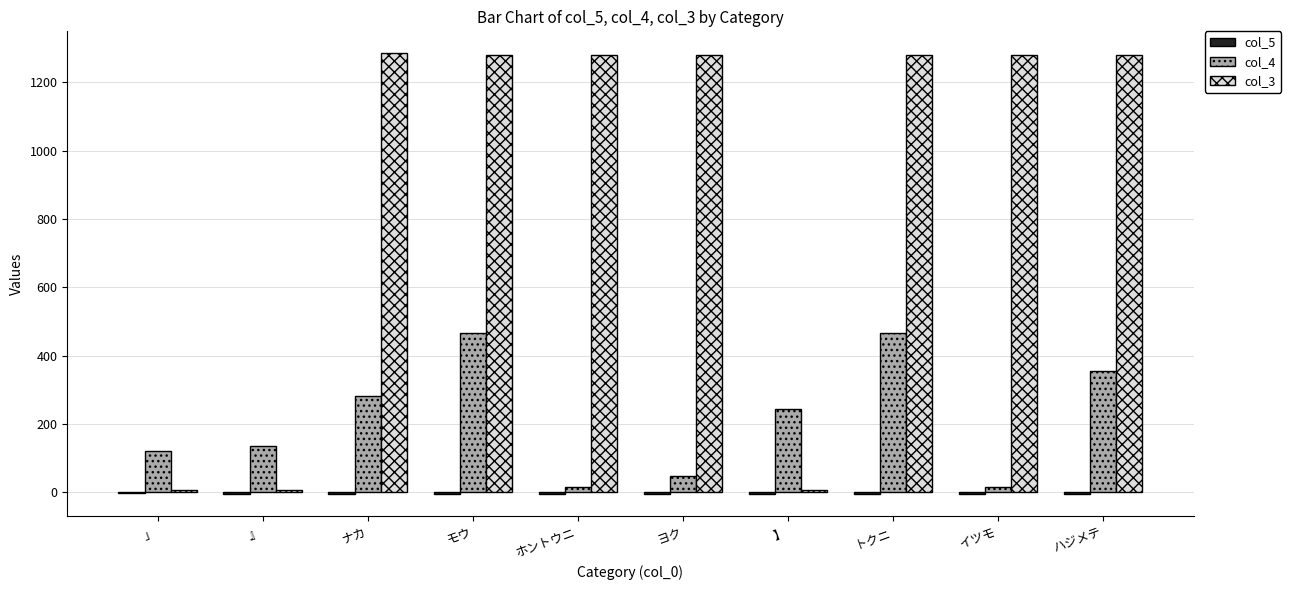

The value of col_4 at モウ is 203.9. True or false?

False